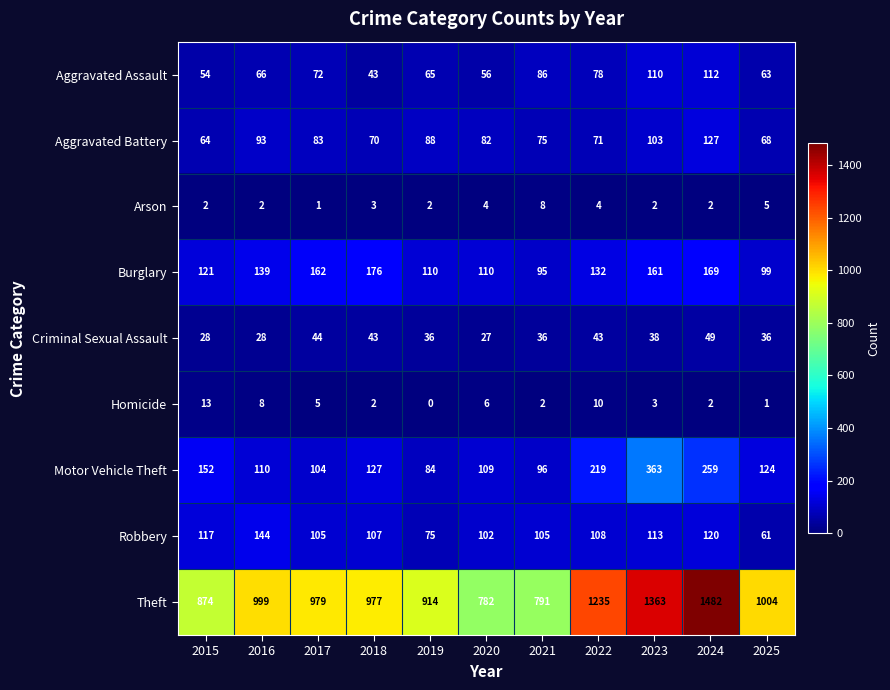

What is the difference between the maximum and minimum values in the Arson series?

7